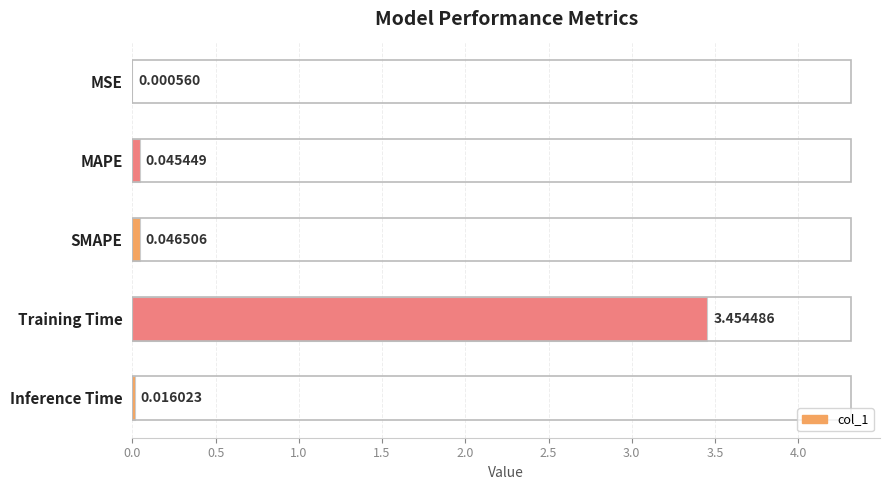

What is the change in value from SMAPE to Training Time?

+3.4